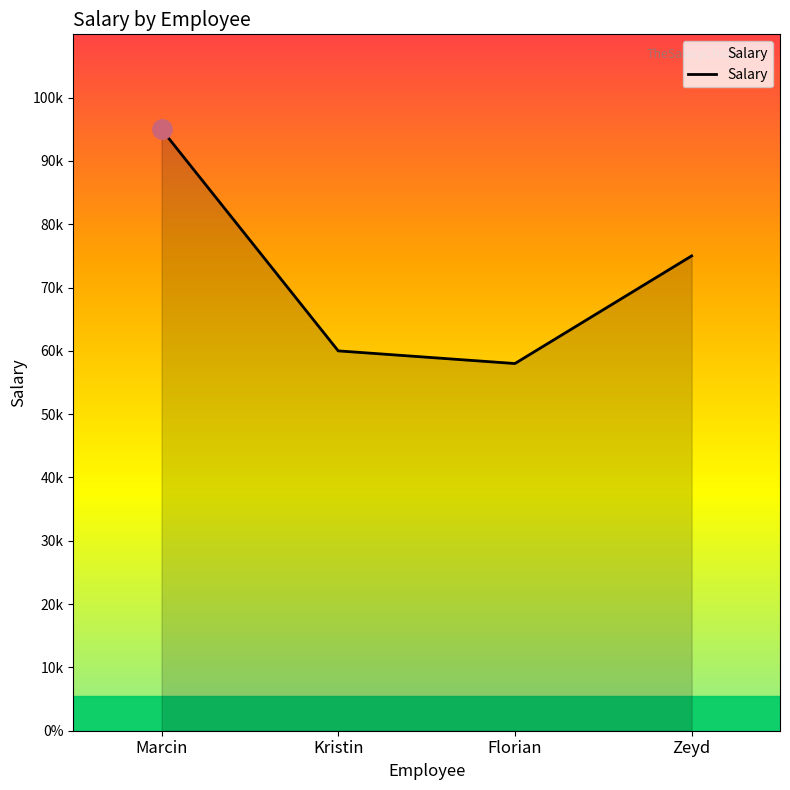

At which label does the data first exceed 75000?

Marcin